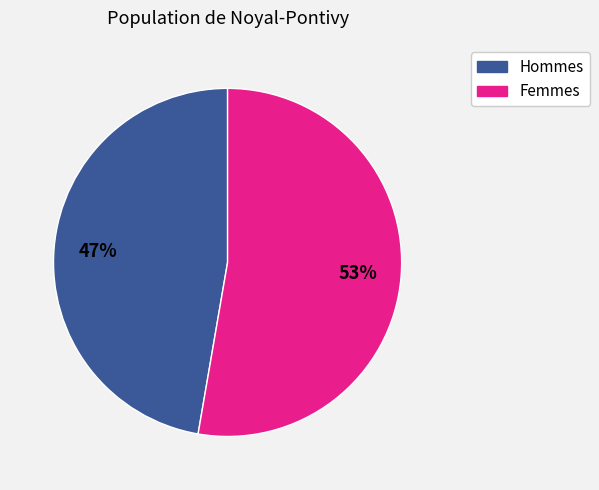

To the nearest percent, what is the average slice percentage?

50%